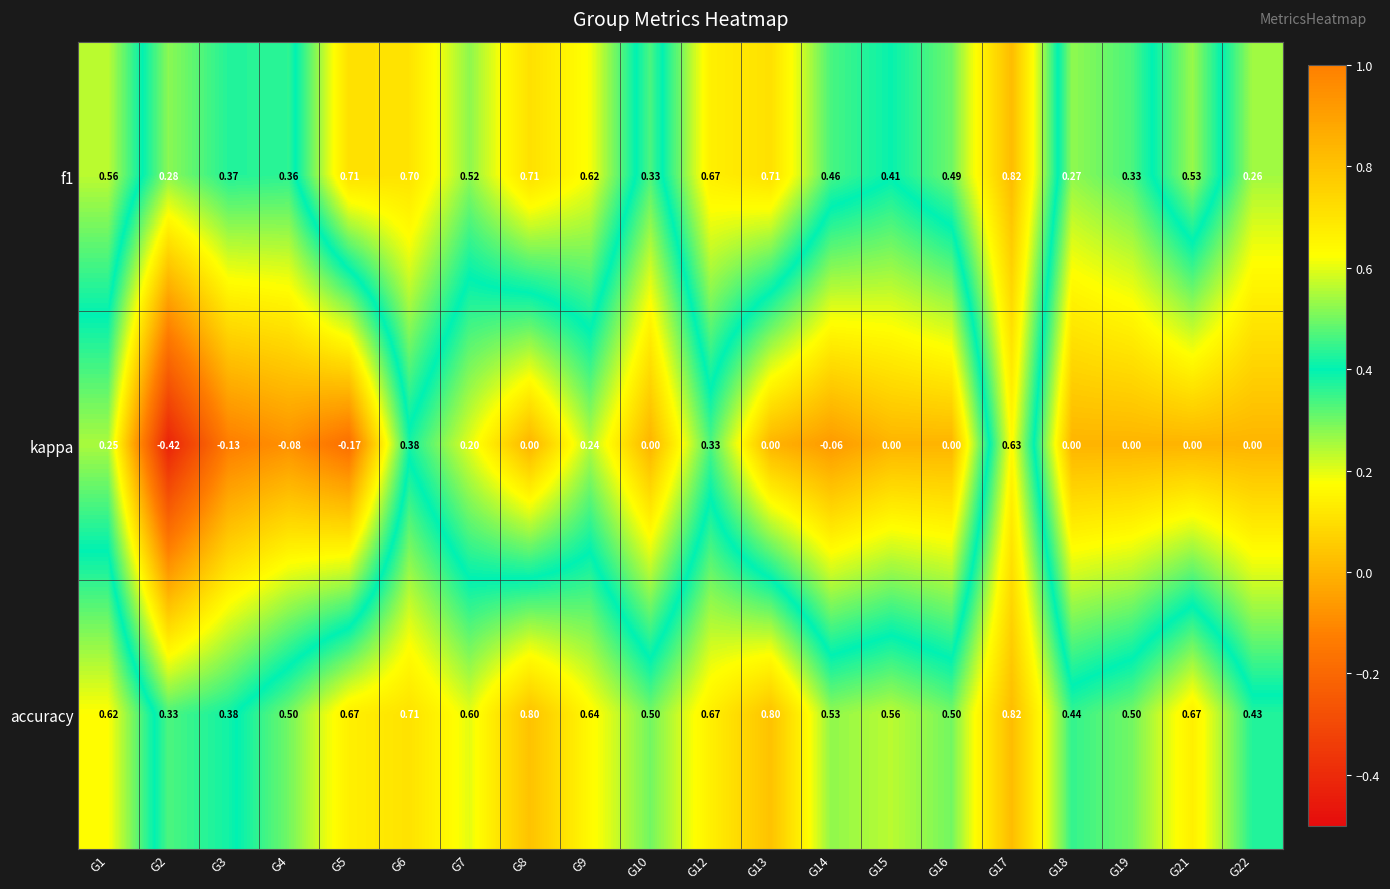

Which series has the largest total across all categories?

accuracy